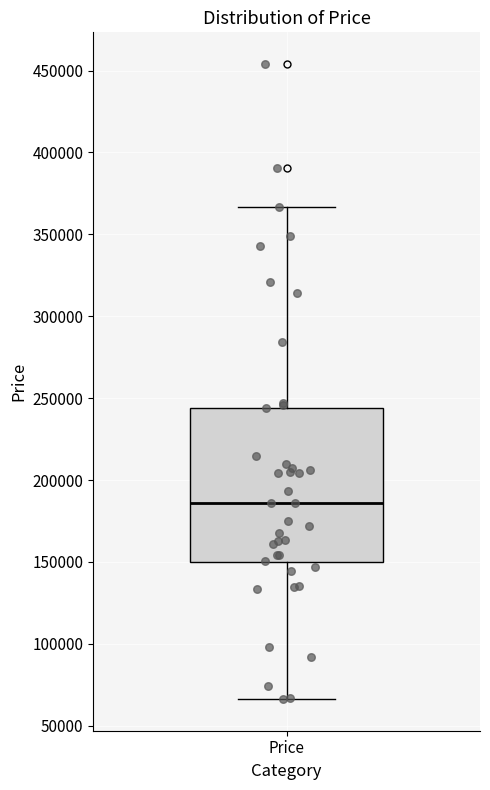

Read this box plot against the y-axis: the position of the median line, the range covered by the box, and the ends of both whiskers. The values are not printed on the chart, so give them approximately, as read against the axis.

median 185000, box 150000 to 245000, whiskers 65000 to 365000